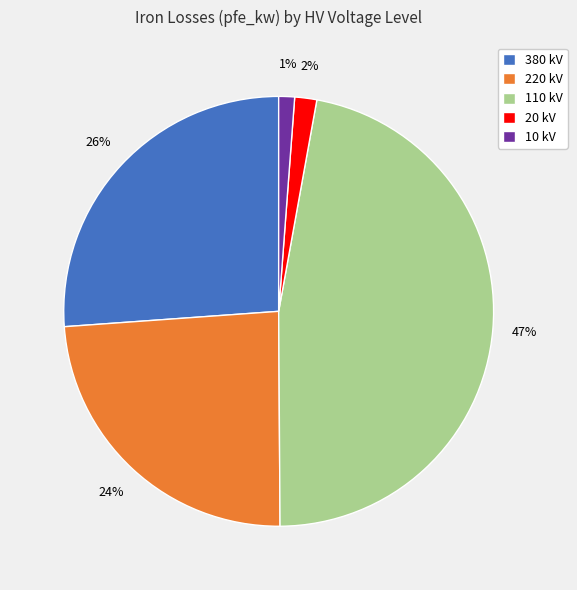

Which category has the biggest portion of the pie?

110 kV